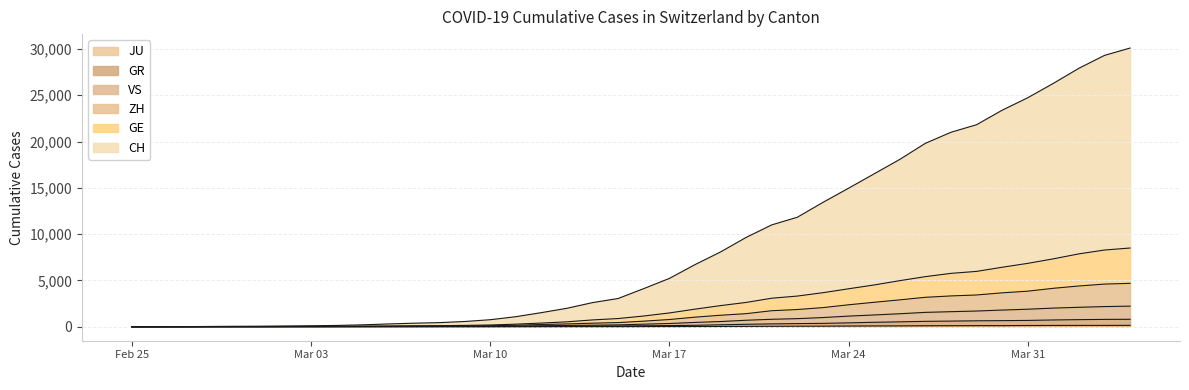

How many distinct data groups are displayed?

6